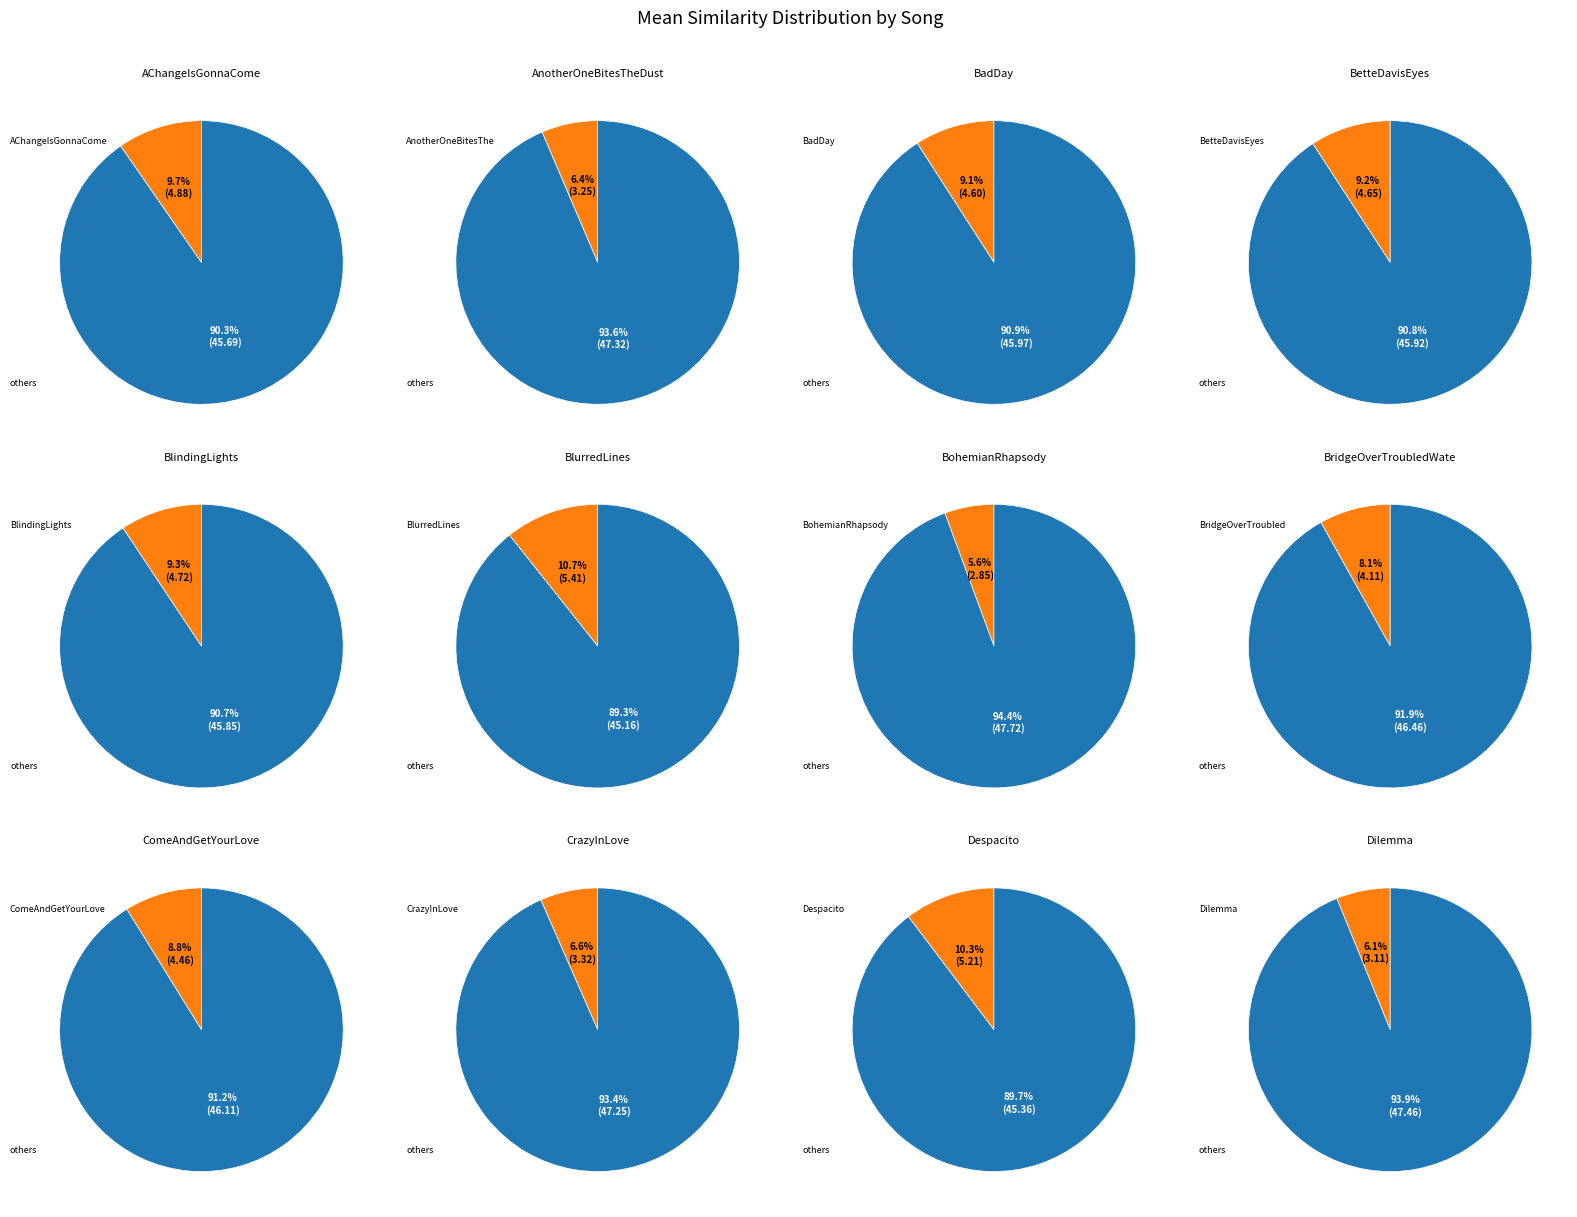

What is the smallest slice in the pie chart?

BohemianRhapsody